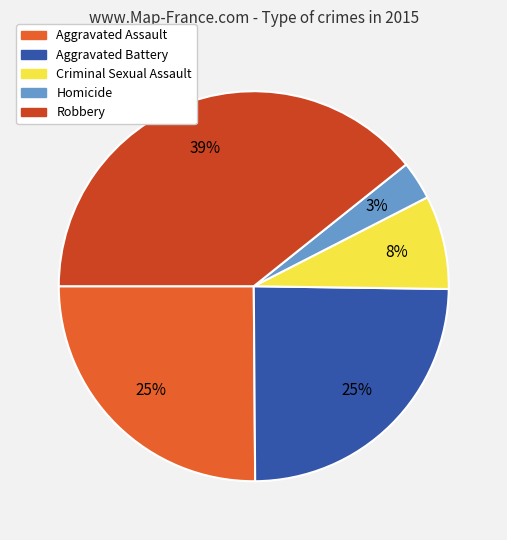

To the nearest percent, what is the difference between the largest and smallest slice percentages?

36%